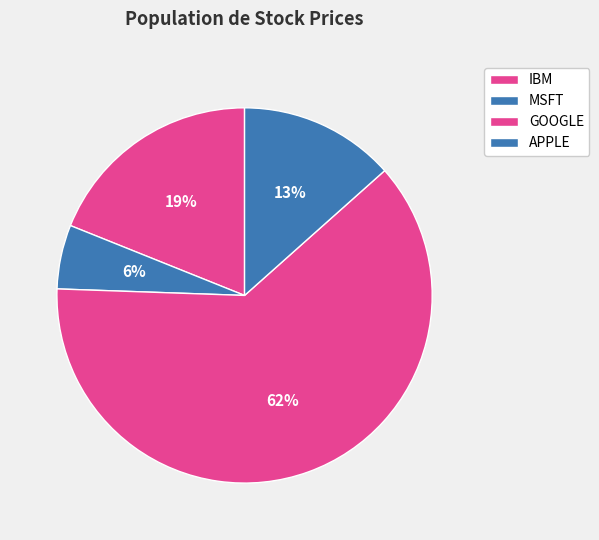

Between APPLE and GOOGLE, which is larger?

GOOGLE